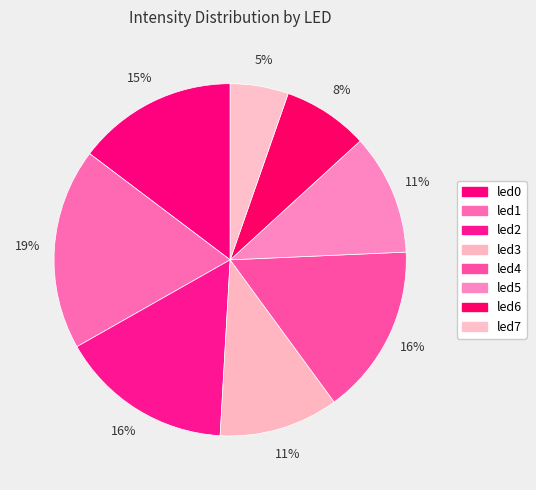

Which category has the smallest portion of the pie?

led7